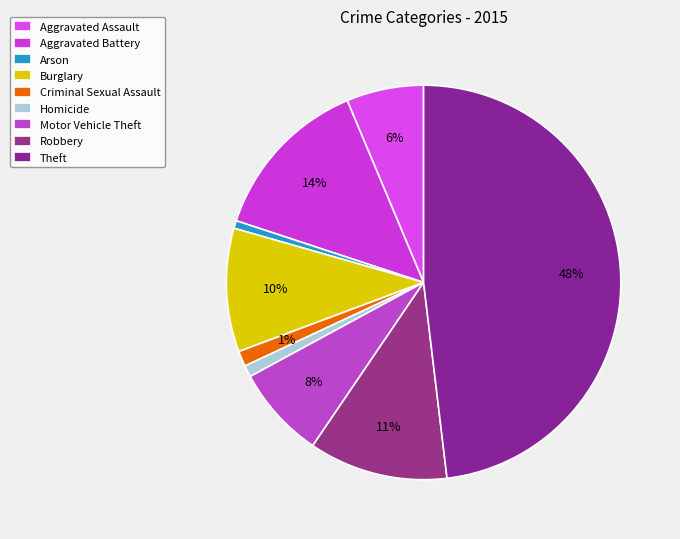

Does Aggravated Battery account for over 50% of the chart?

No